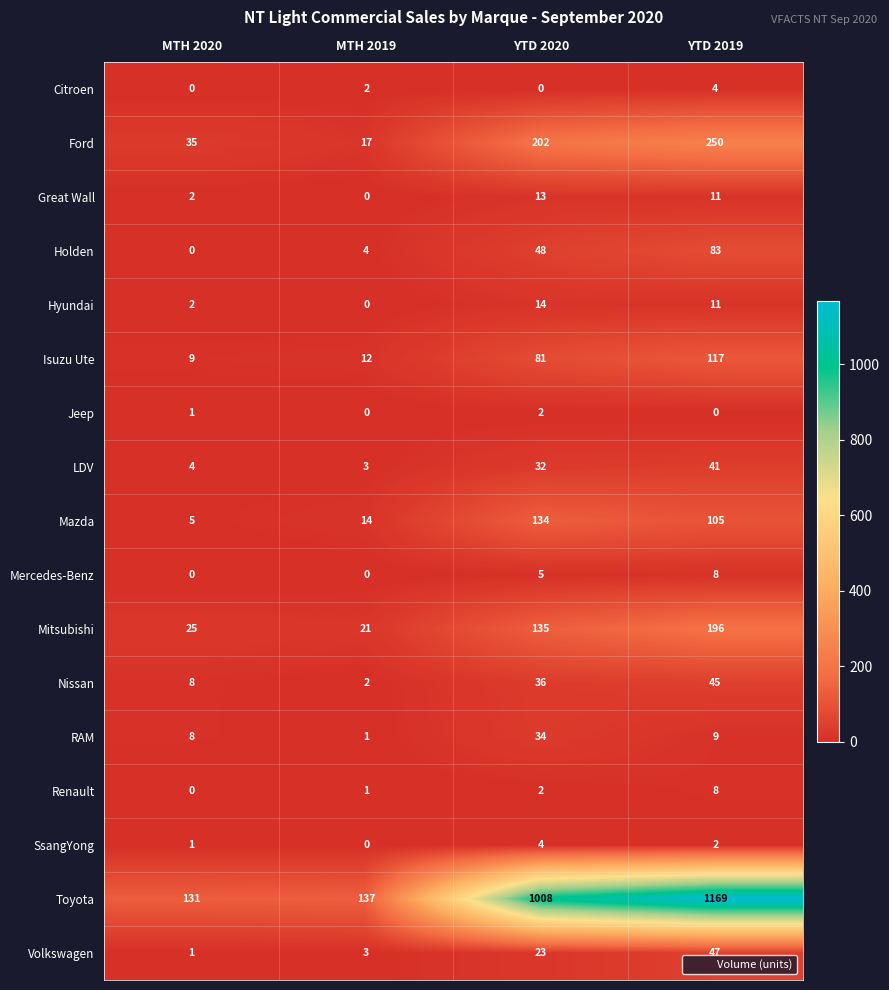

Rank the categories by Hyundai value from highest to lowest.

YTD 2020, YTD 2019, MTH 2020, MTH 2019